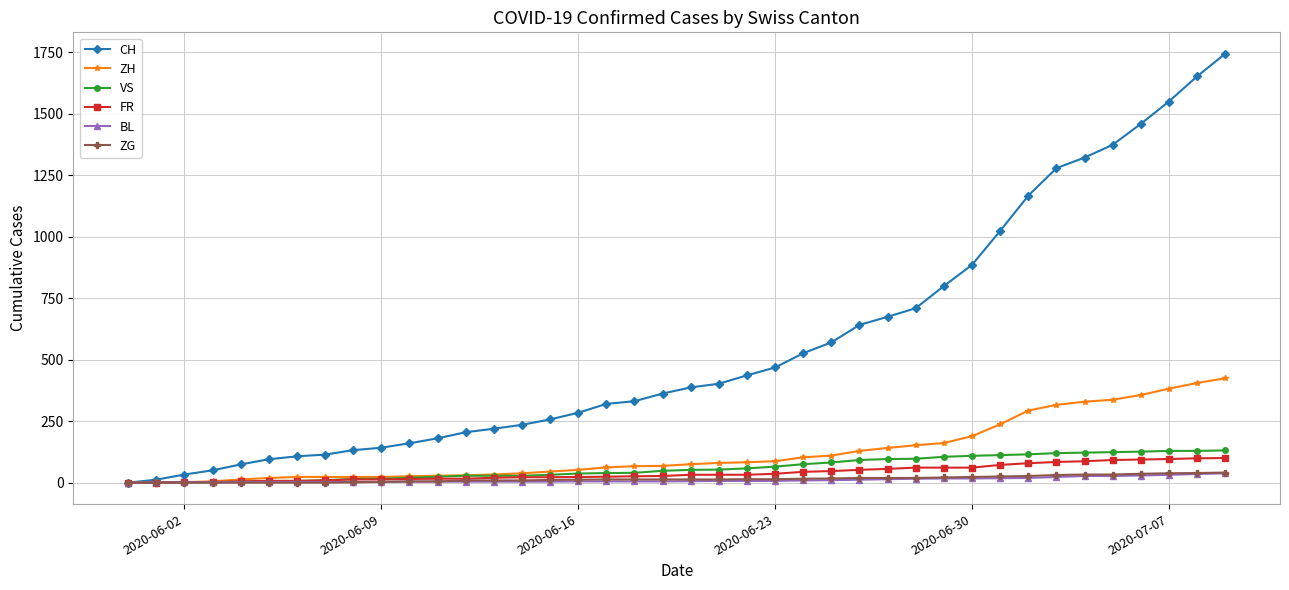

Which series has the largest range (max minus min)?

CH